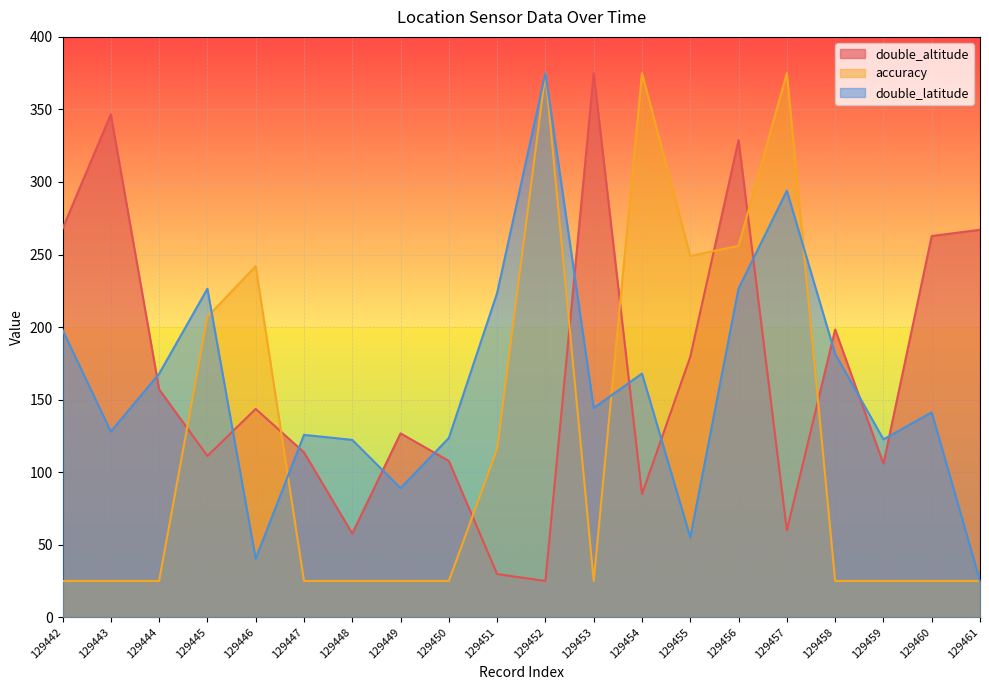

Rank the series by their maximum value, from highest to lowest.

double_altitude, accuracy, double_latitude